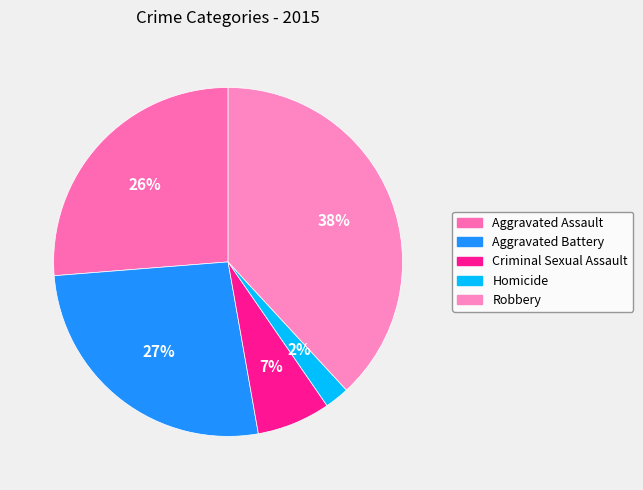

Which slice is the largest?

Robbery